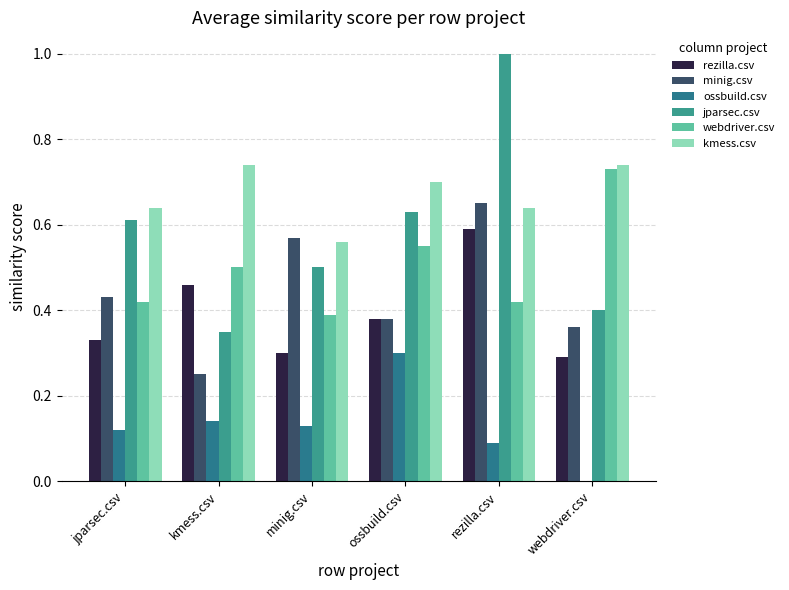

Which series changed the most between jparsec.csv and kmess.csv?

jparsec.csv